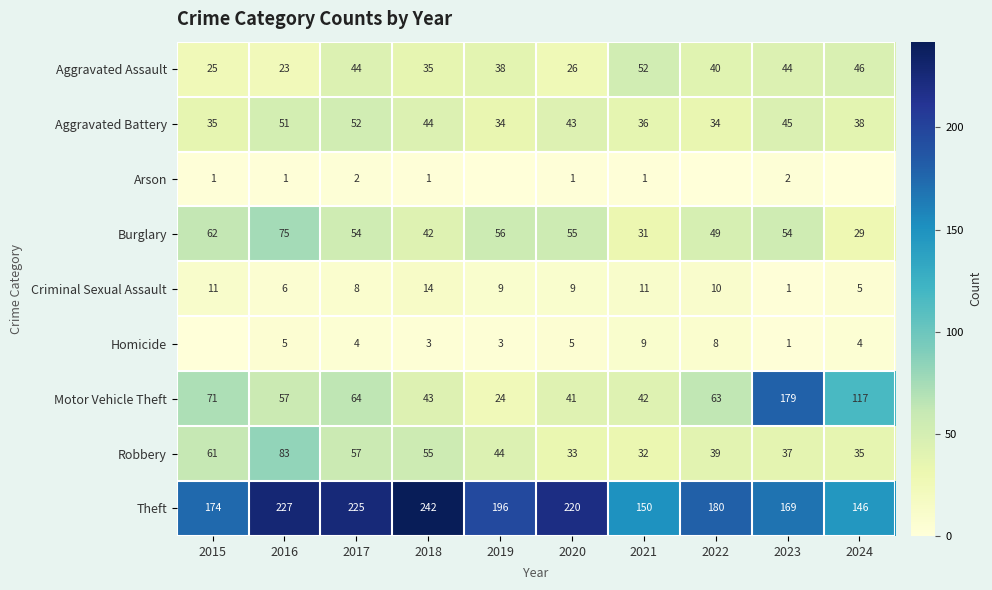

The value of Motor Vehicle Theft at 2022 is 101. True or false?

False